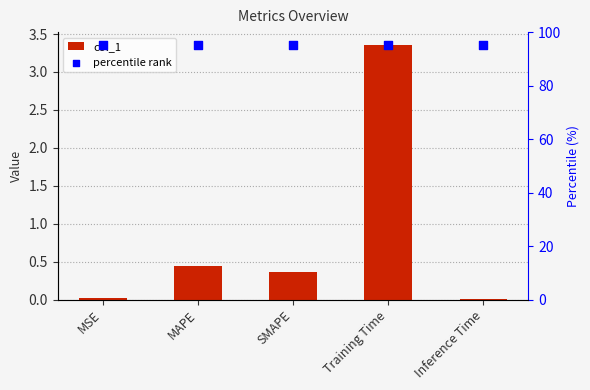

Which series contains the highest Y value?

percentile rank